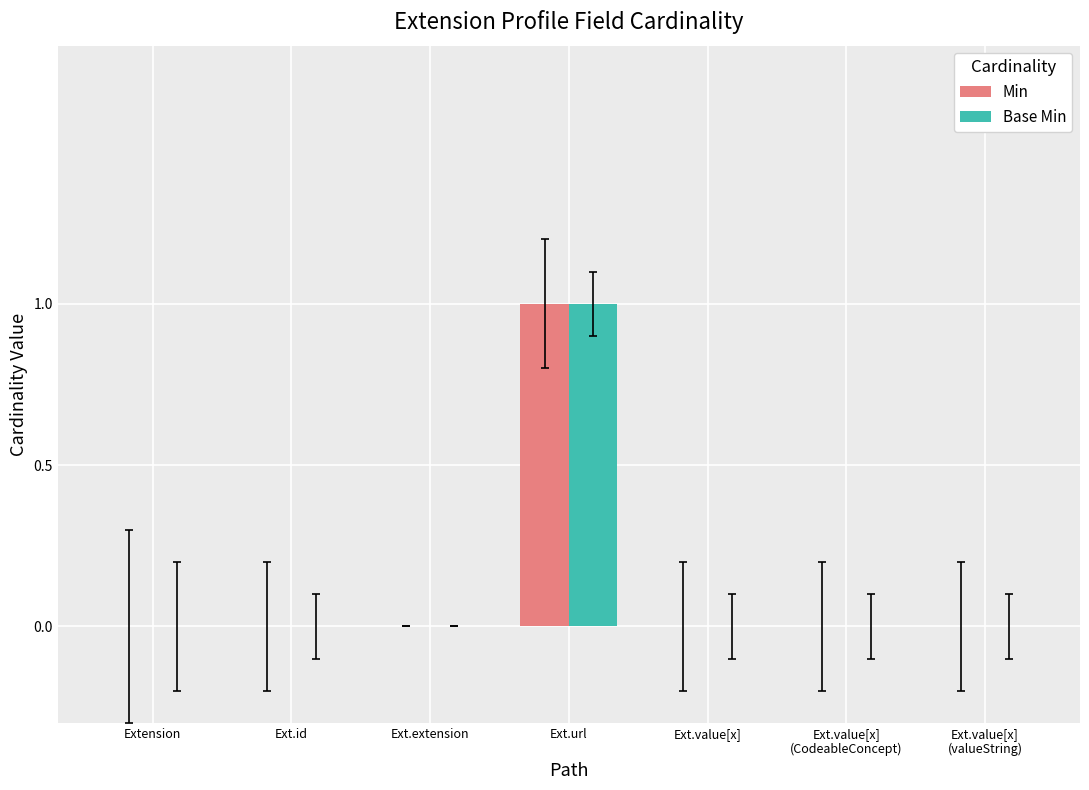

Reading left to right, list all the values displayed in this chart.

Min: 0	0	0	1	0	0	0
Base Min: 0	0	0	1	0	0	0